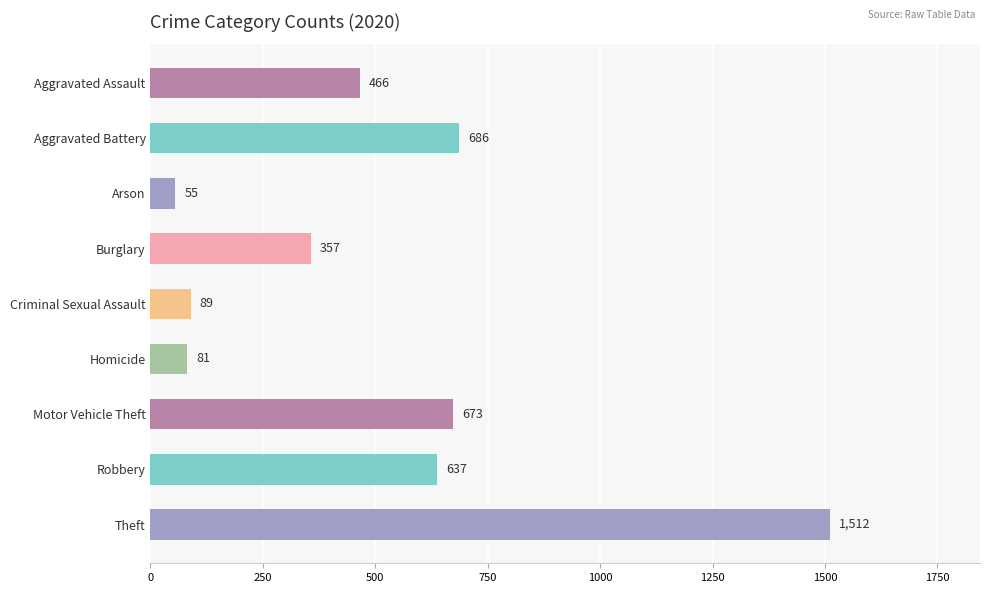

What is the ratio of the value at Robbery to the value at Arson?

11.6